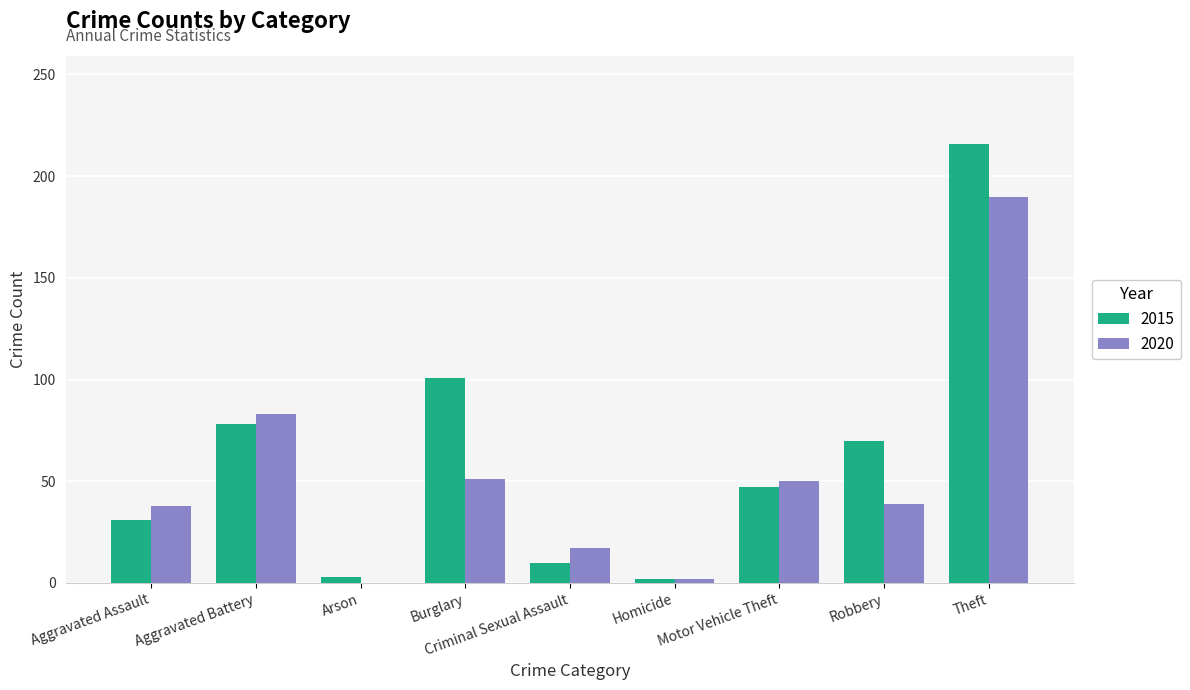

True or false: 2020 has a value of 85 at Motor Vehicle Theft.

False